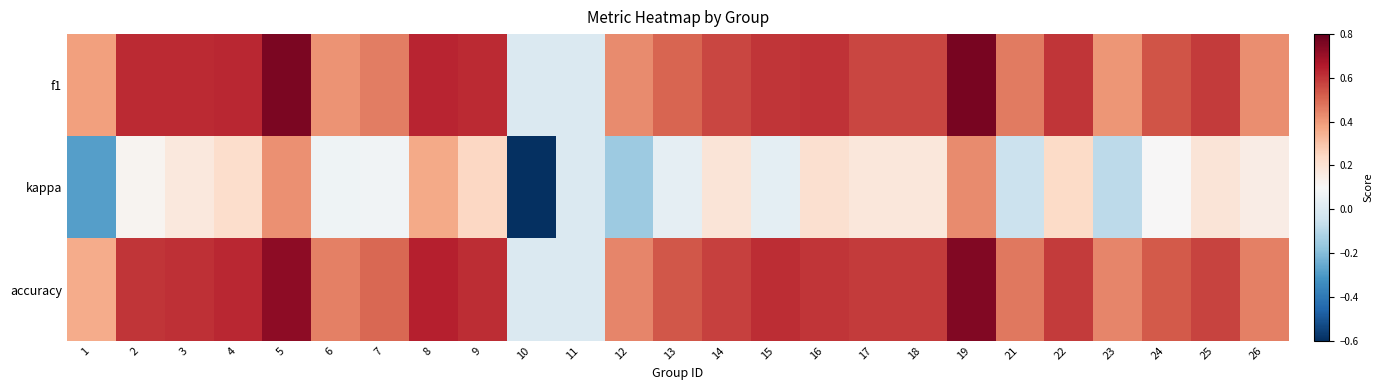

Which series has the largest total across all categories?

accuracy